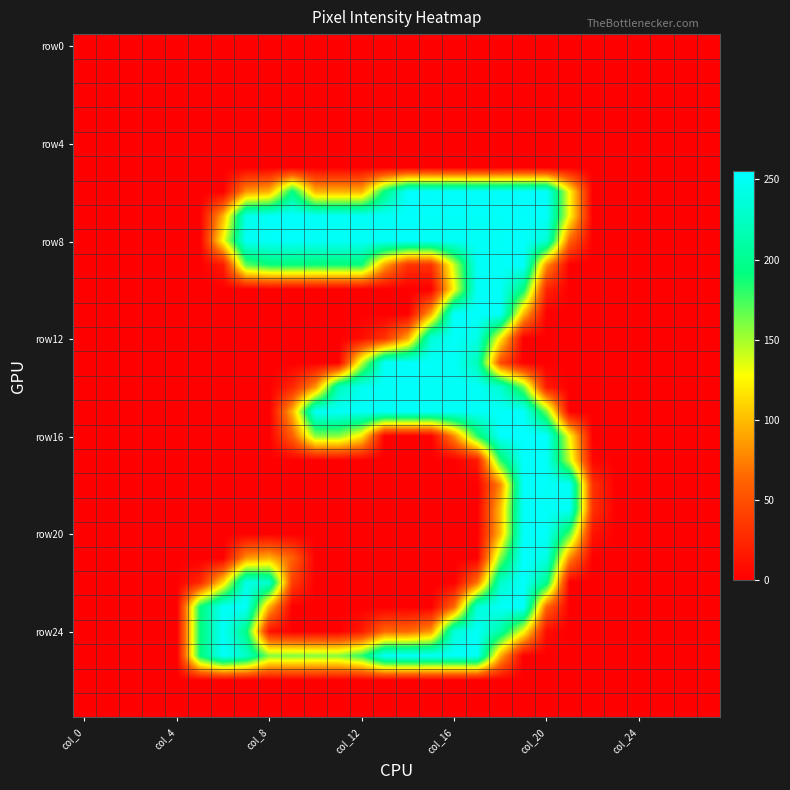

At which category is the sum across all series the highest?

19